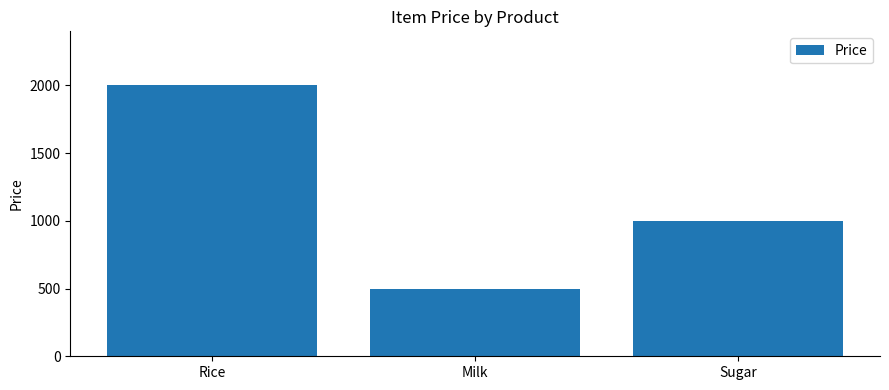

What is the ratio of the value at Sugar to the value at Rice?

0.5